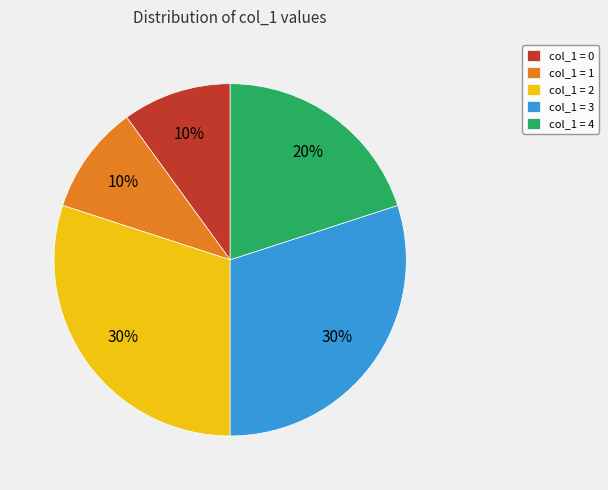

Is the sum of col_1 = 0 and col_1 = 1 greater than half?

No